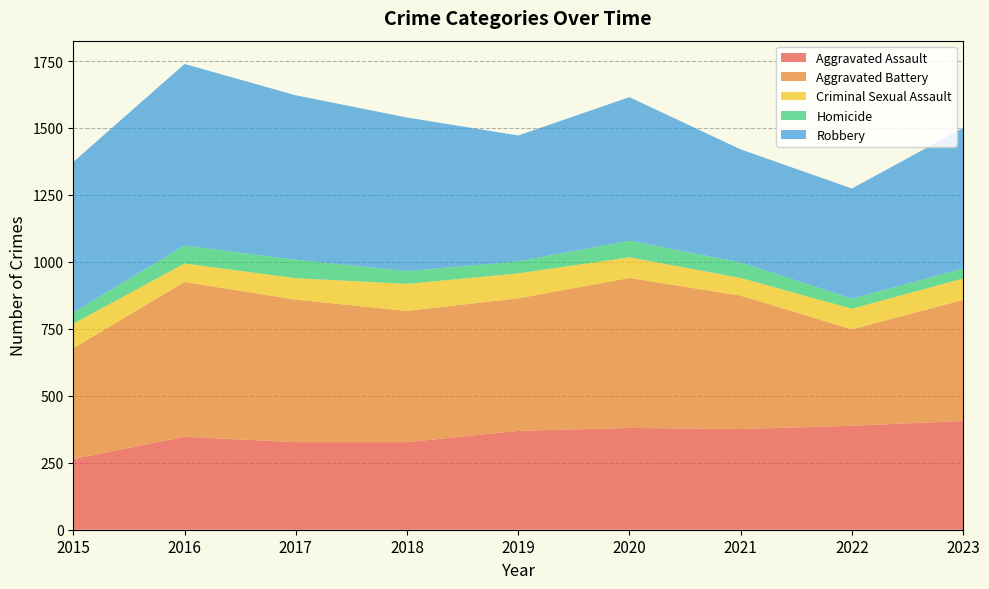

Reading left to right, list all the values displayed in this chart.

Aggravated Assault: 264	347	327	327	369	380	376	388	406
Aggravated Battery: 414	578	532	490	495	560	498	360	452
Criminal Sexual Assault: 91	69	80	101	93	77	66	77	80
Homicide: 42	67	69	48	45	62	58	38	37
Robbery: 562	678	614	573	470	536	422	411	525